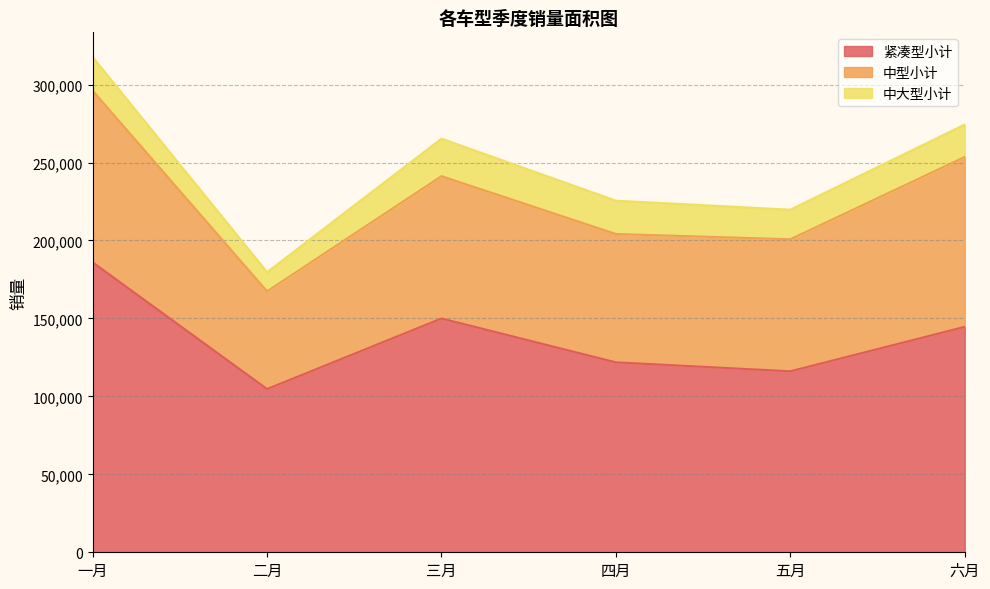

Which series changed the most between 一月 and 五月?

紧凑型小计